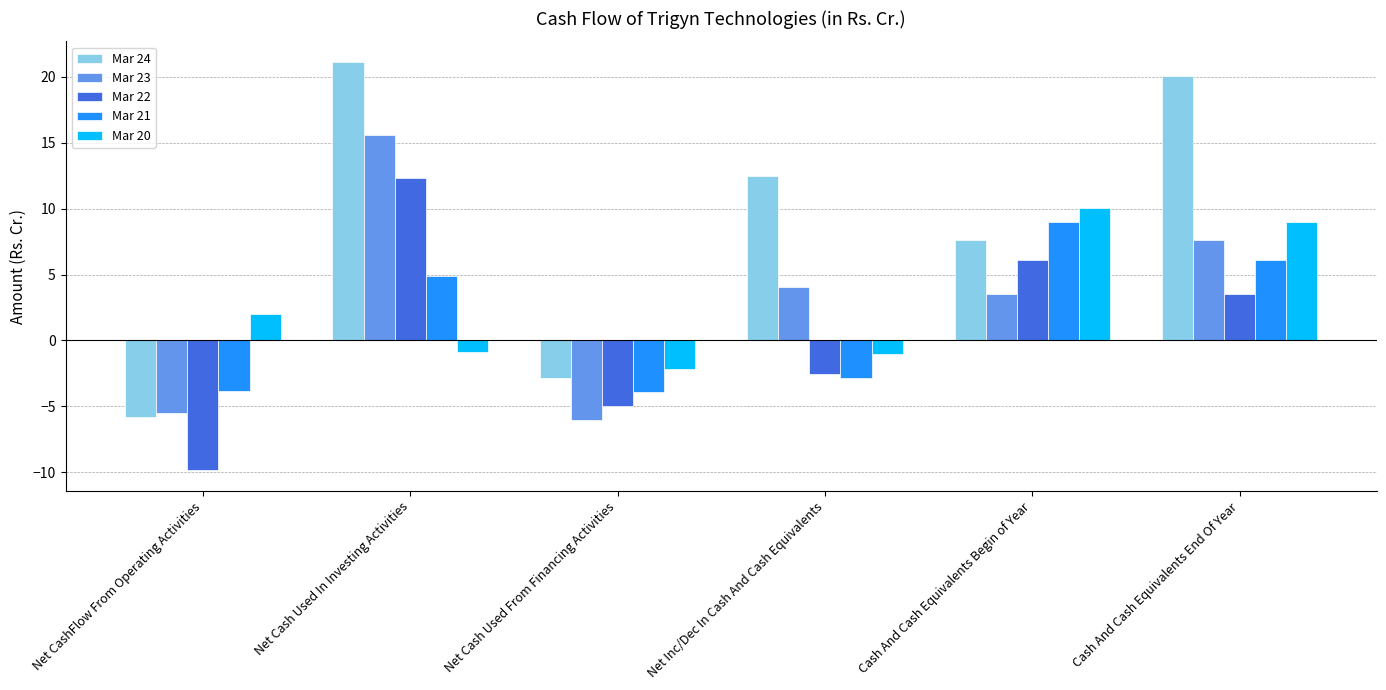

How many data points in Mar 24 are above 12?

3